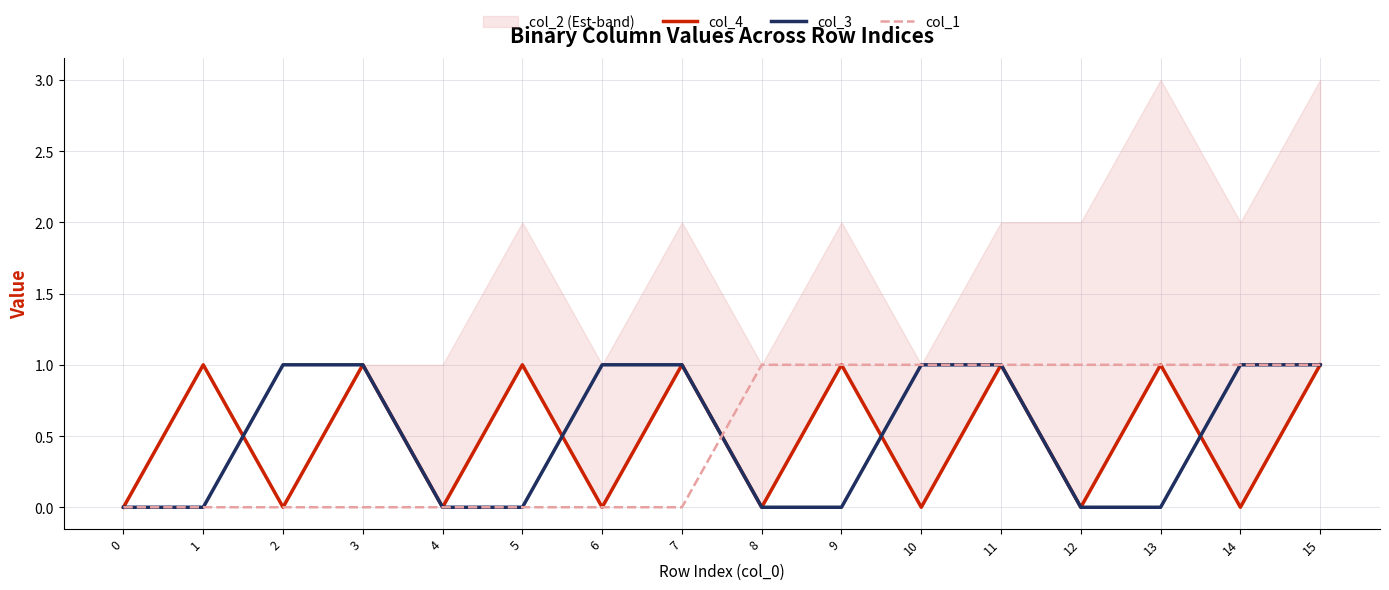

Between 5 and 2, which is larger?

5